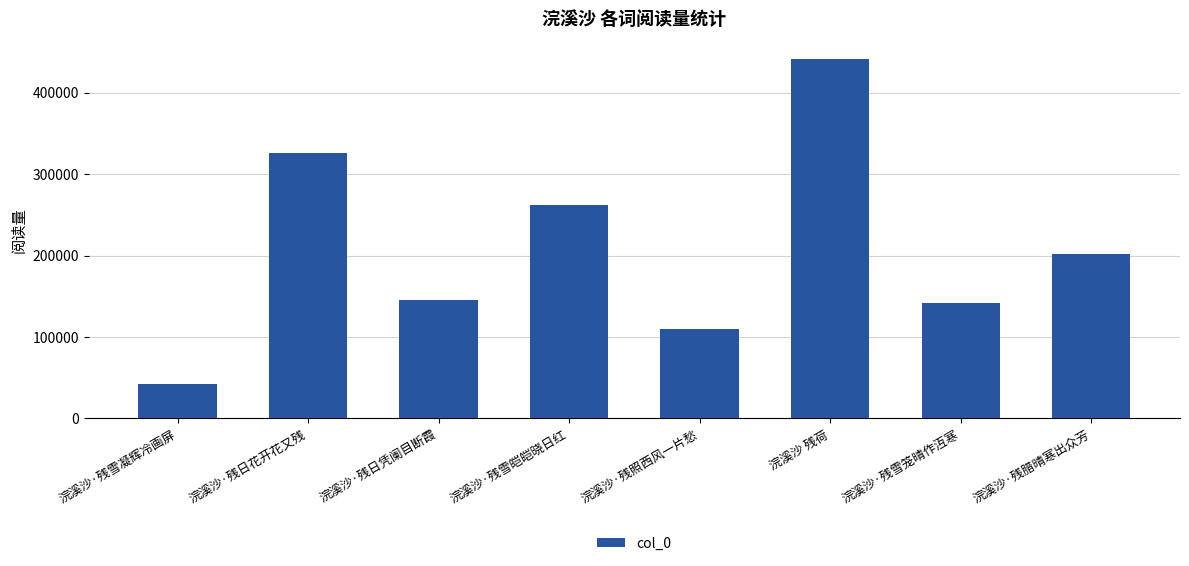

What is the label of the 2nd bar from the left?

浣溪沙·残日花开花又残